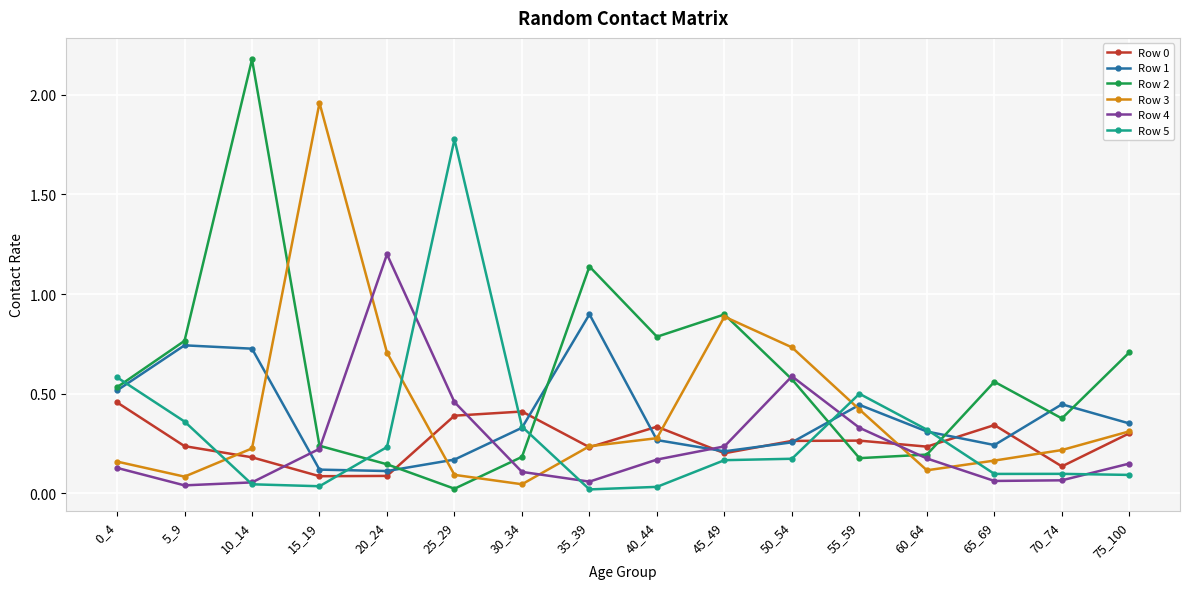

How many times do Row 1 and Row 5 cross each other?

5